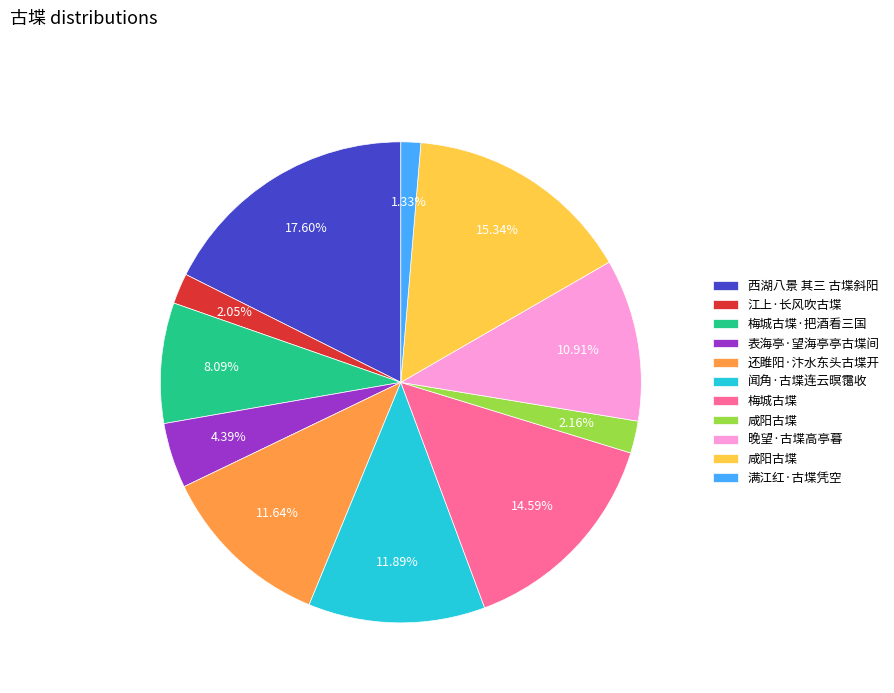

Is there any slice that represents more than half of the pie?

No